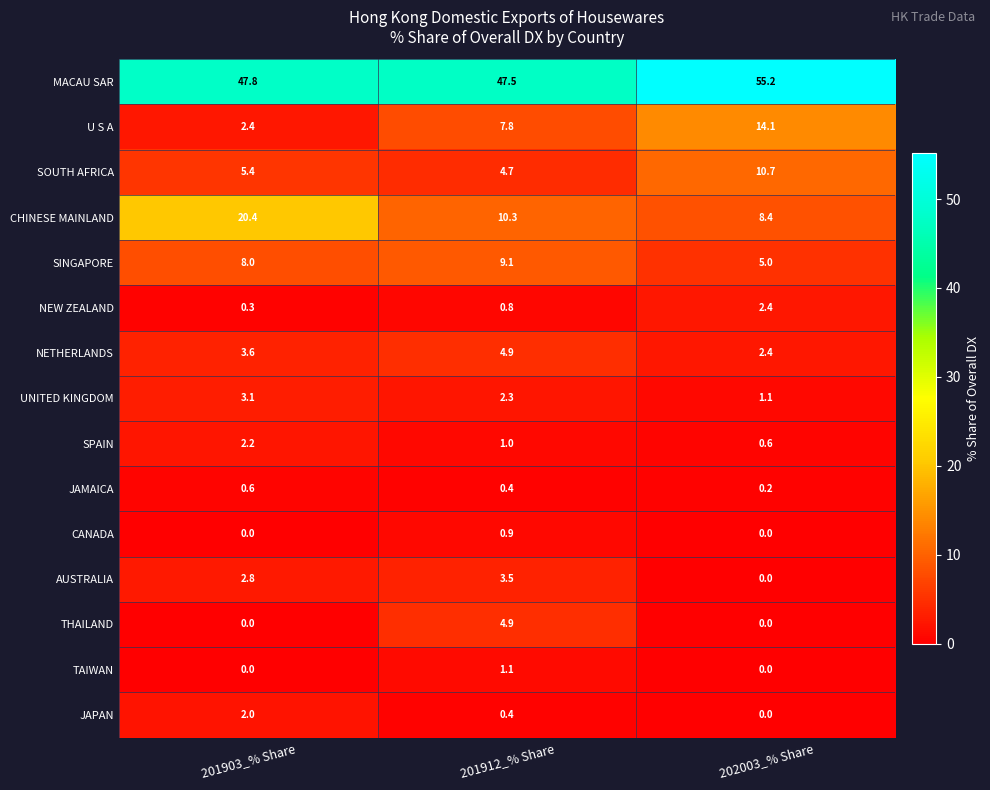

What is the approximate value of SOUTH AFRICA at 201903_% Share?

5.4